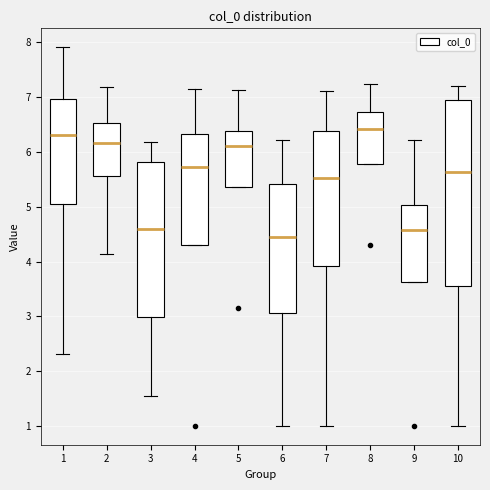

Comparing the boxes themselves (not the whiskers), which one is the tallest?

10